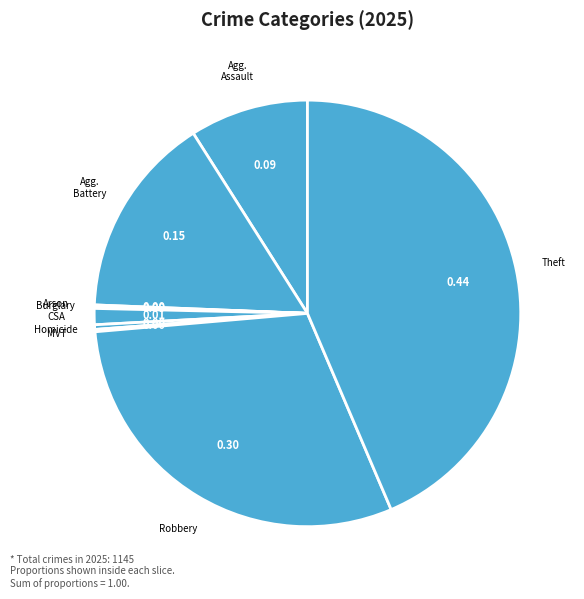

Does Agg. Assault account for over 50% of the chart?

No